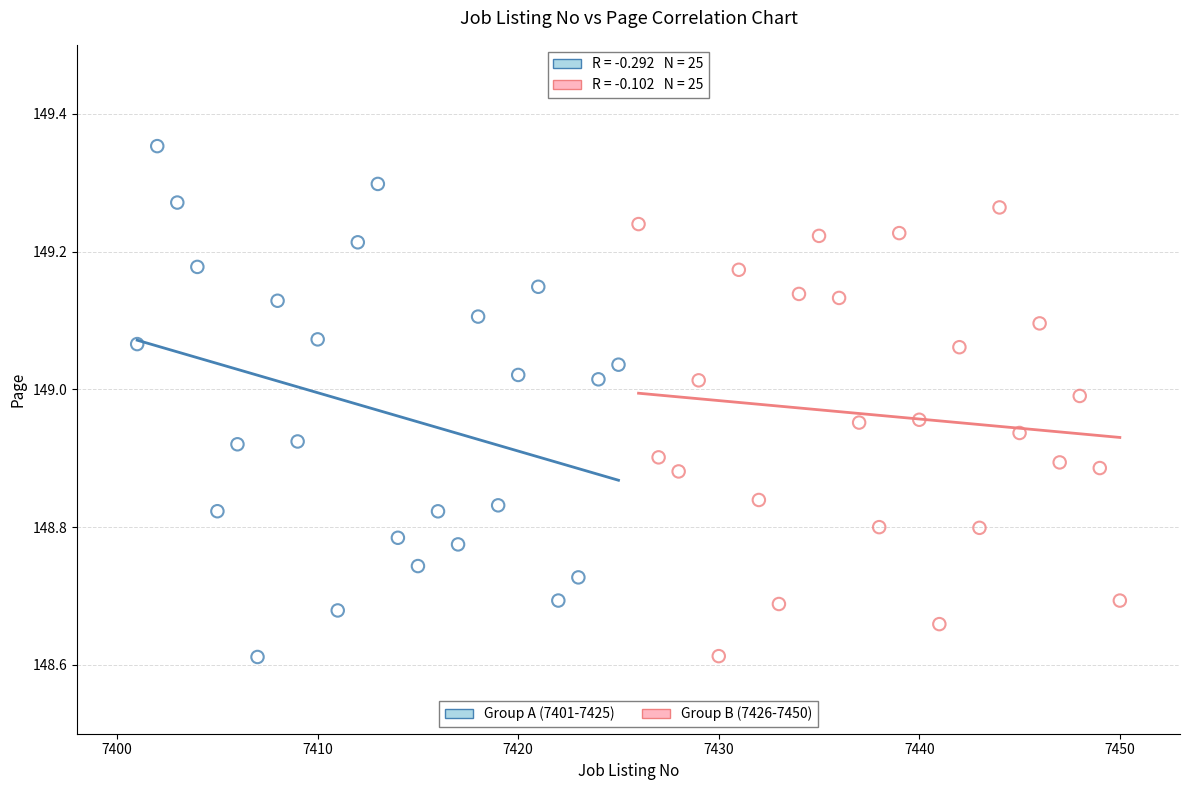

Which series has the widest spread of Y values?

Group A (7401-7425)